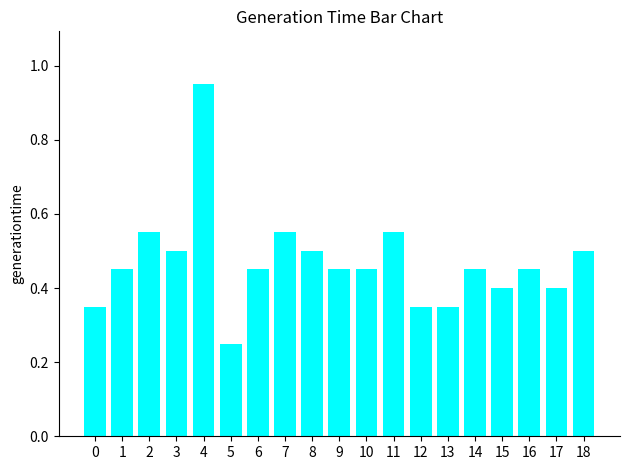

What is the sum of all values?

8.9